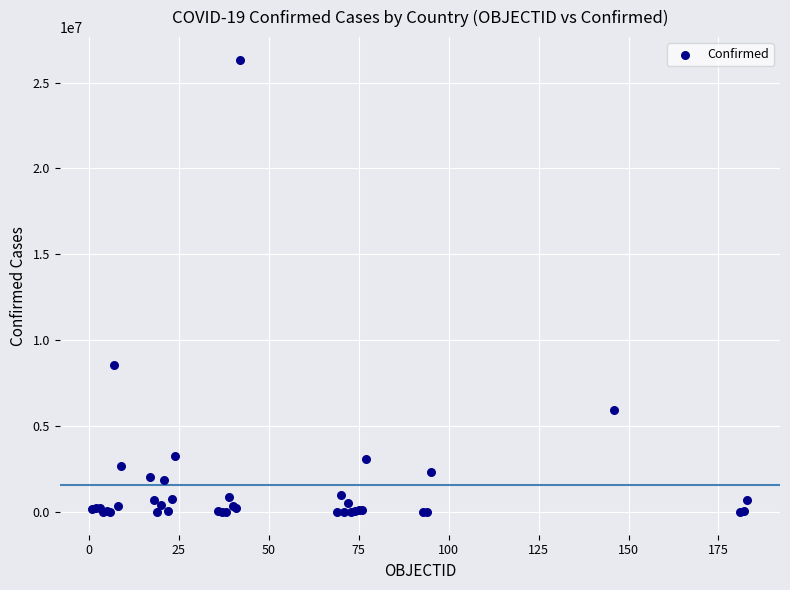

What Y value in the scatter plot is closest to 13166194?

8555379